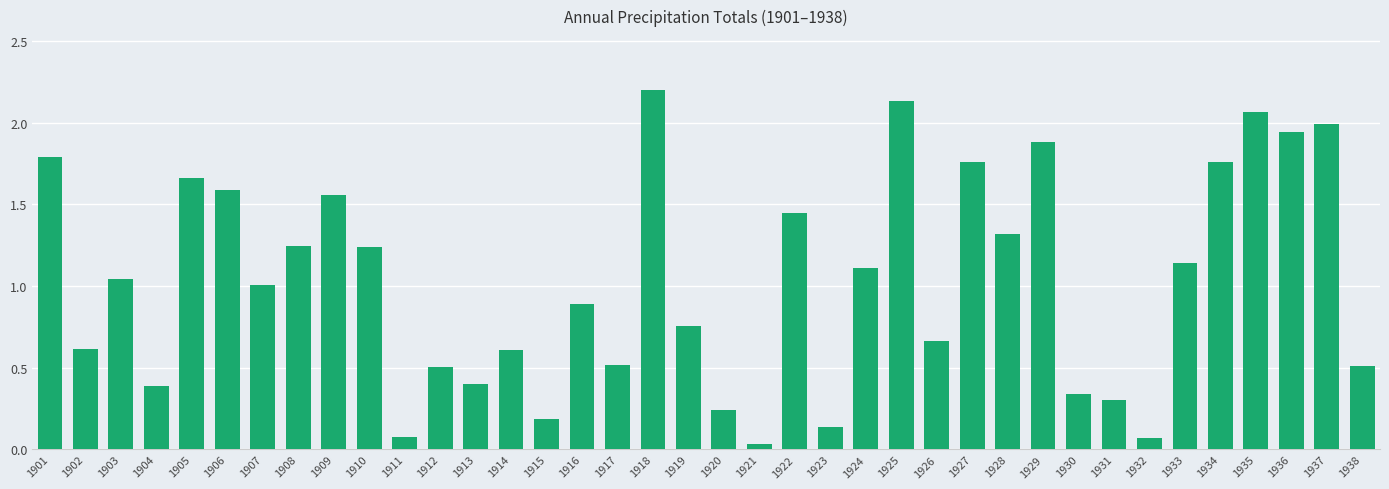

Count the number of data series in this chart.

1